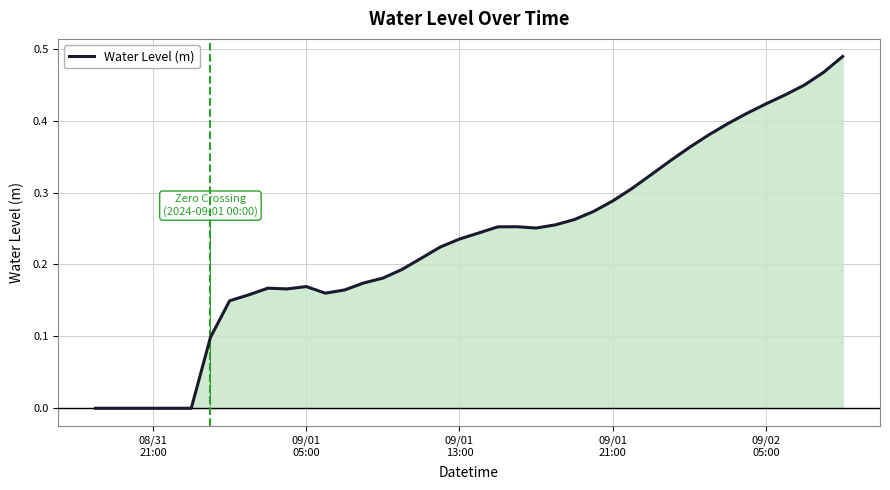

How many lines are shown in the chart?

1